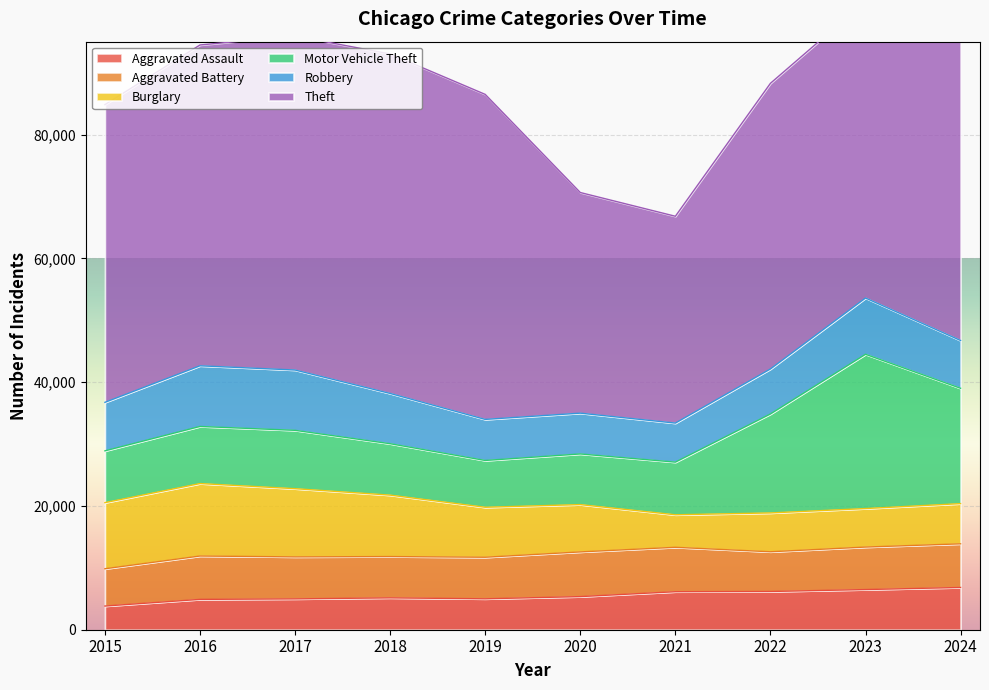

How many data points in Aggravated Battery are less than 6866?

5